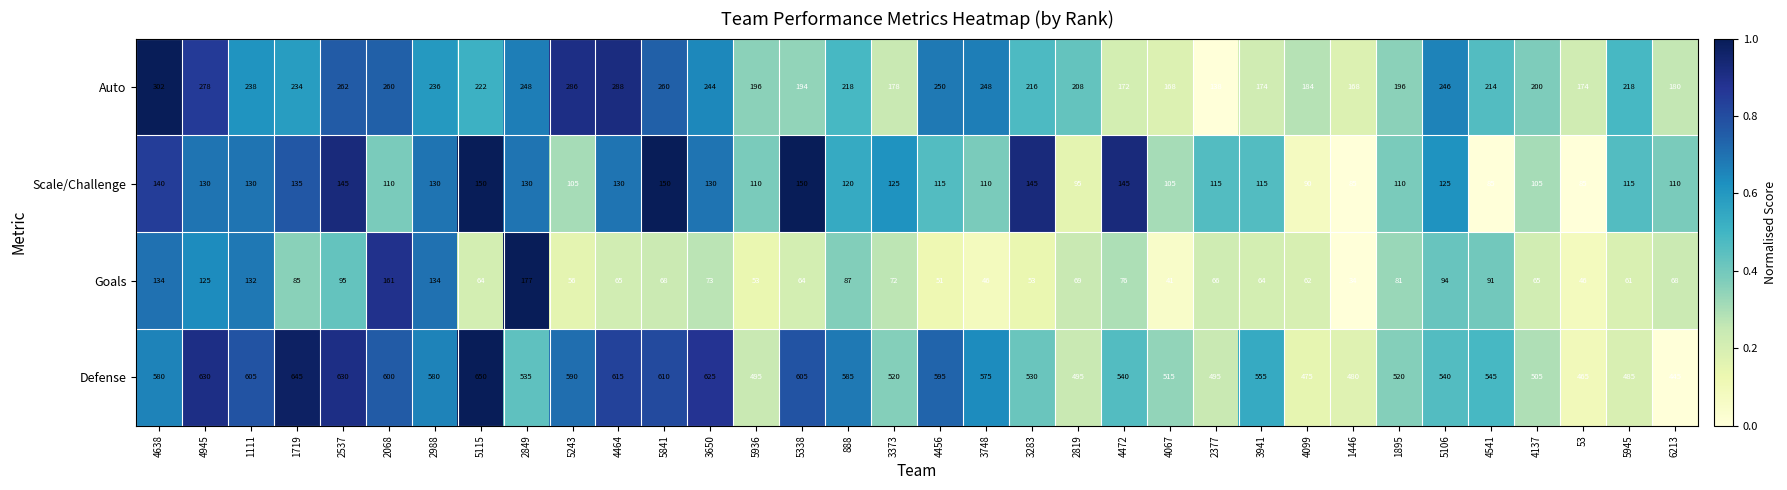

What is the sum of all Defense values?

18860